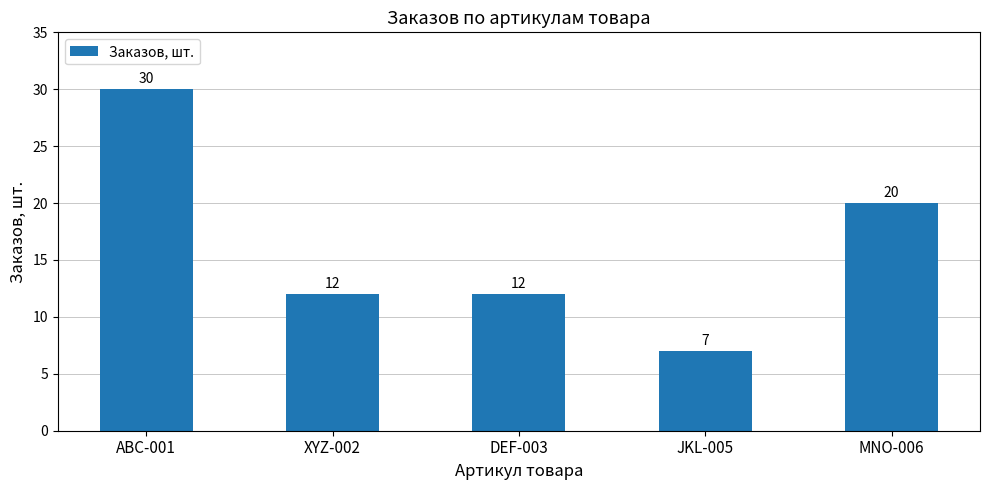

Which category has the highest value across all series?

ABC-001